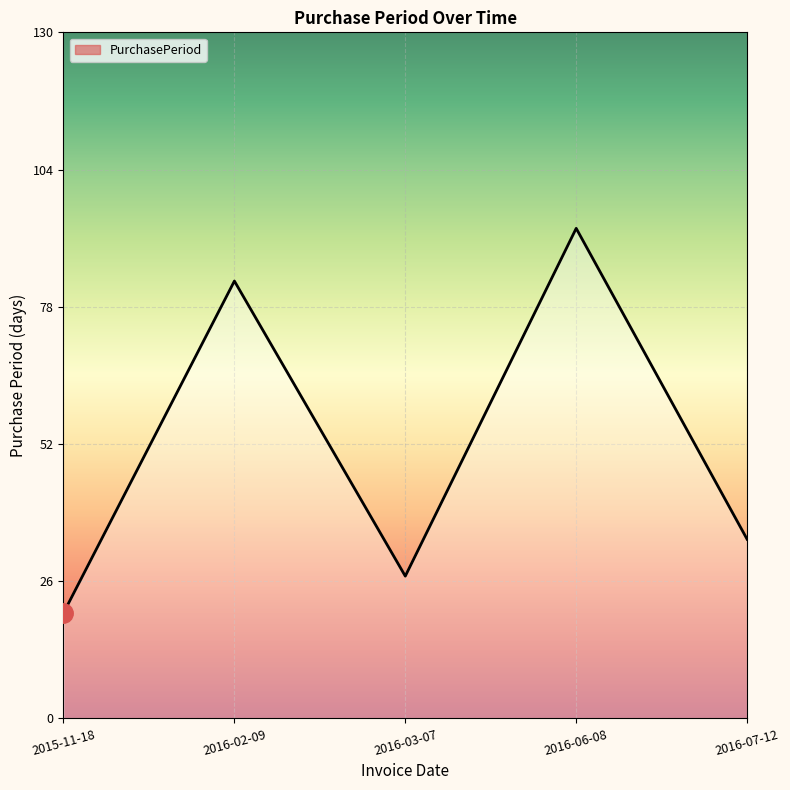

What position from the left is 2016-07-12?

5